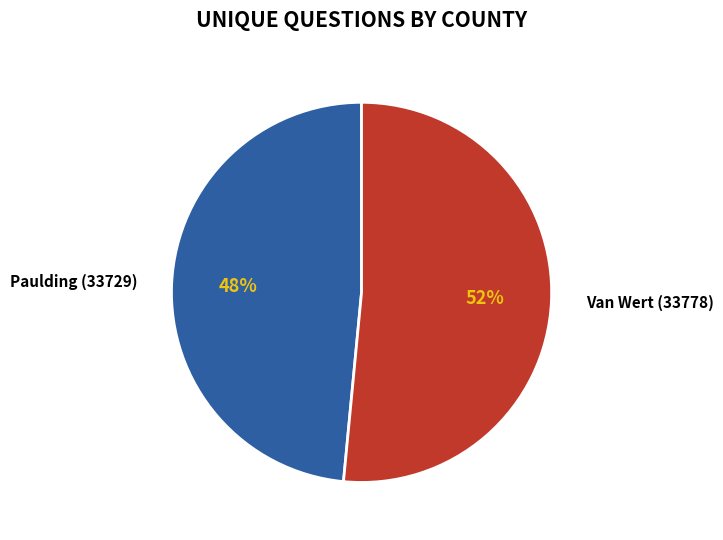

How many segments does this pie chart have?

2